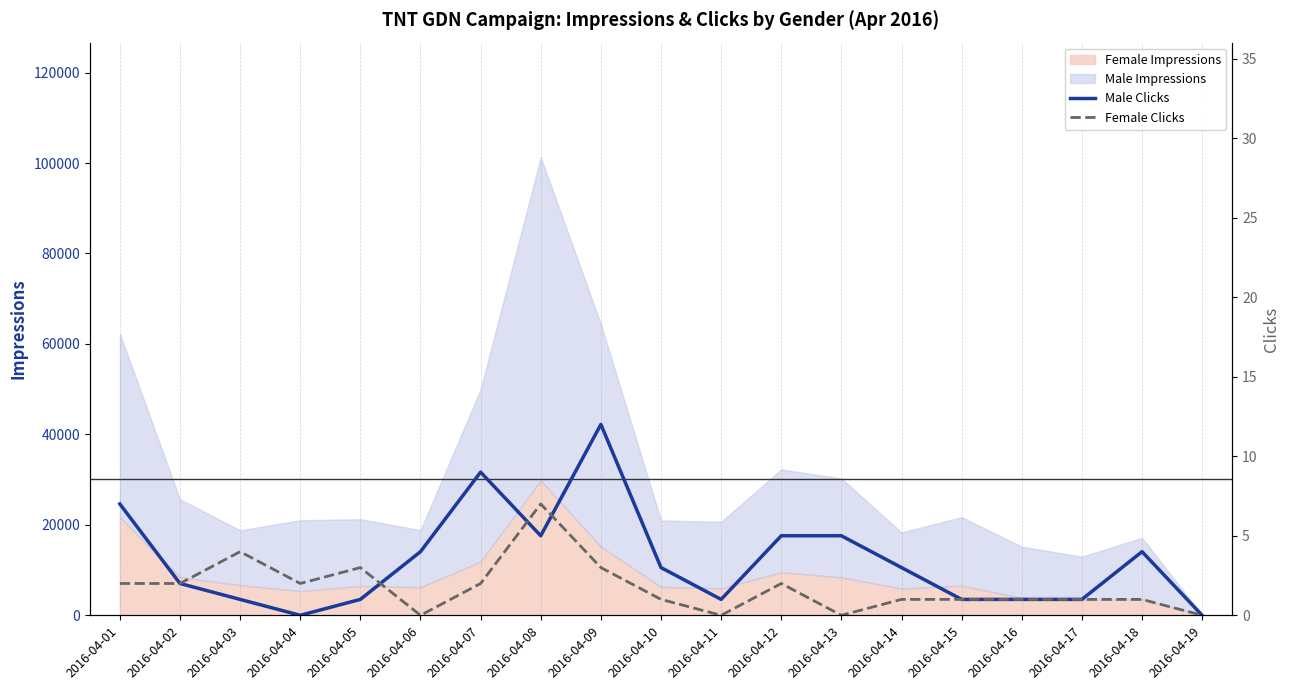

True or false: Male Clicks and Female Clicks intersect in this chart.

True